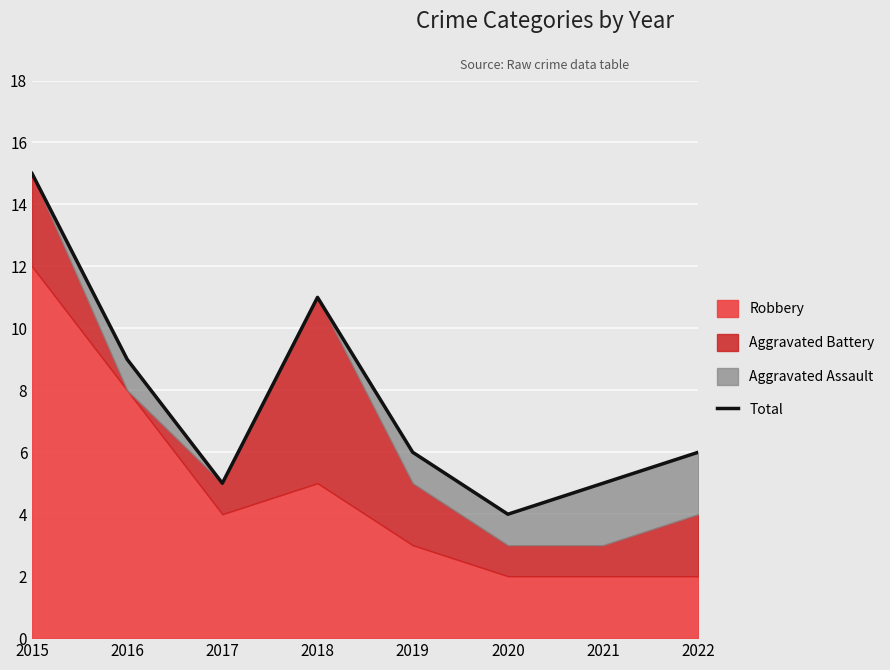

What is the difference between the maximum and second lowest values?

10